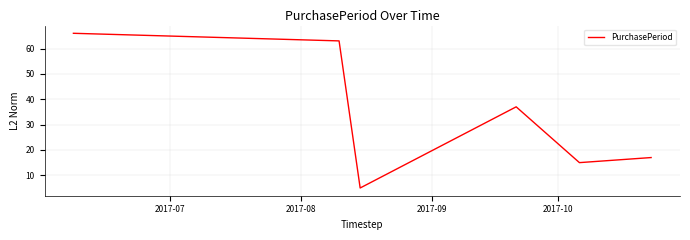

Count the number of categories in the chart.

6